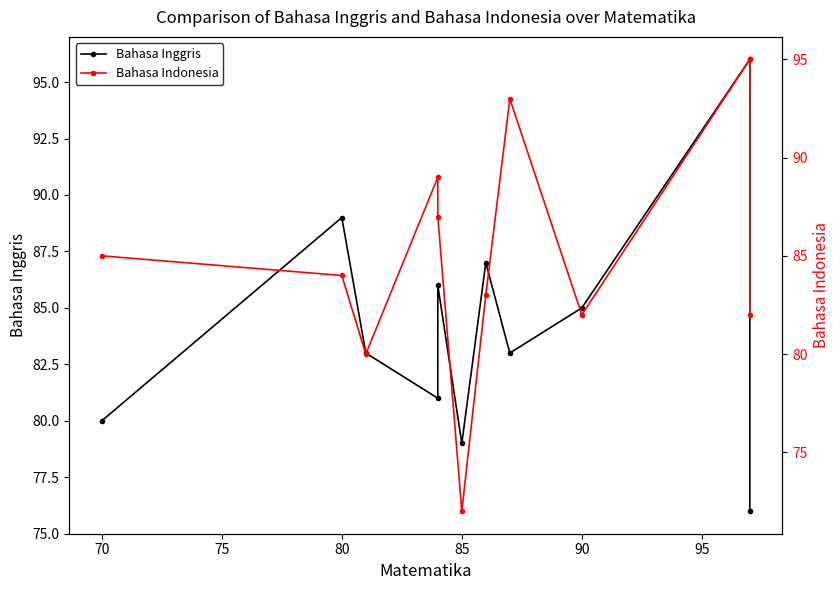

How many data points in Bahasa Indonesia are above 84?

5